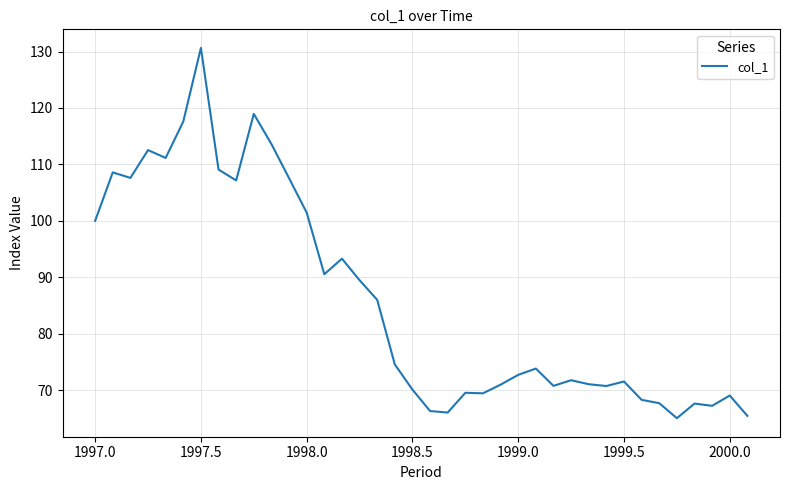

What is the minimum value shown in the chart?

65.0